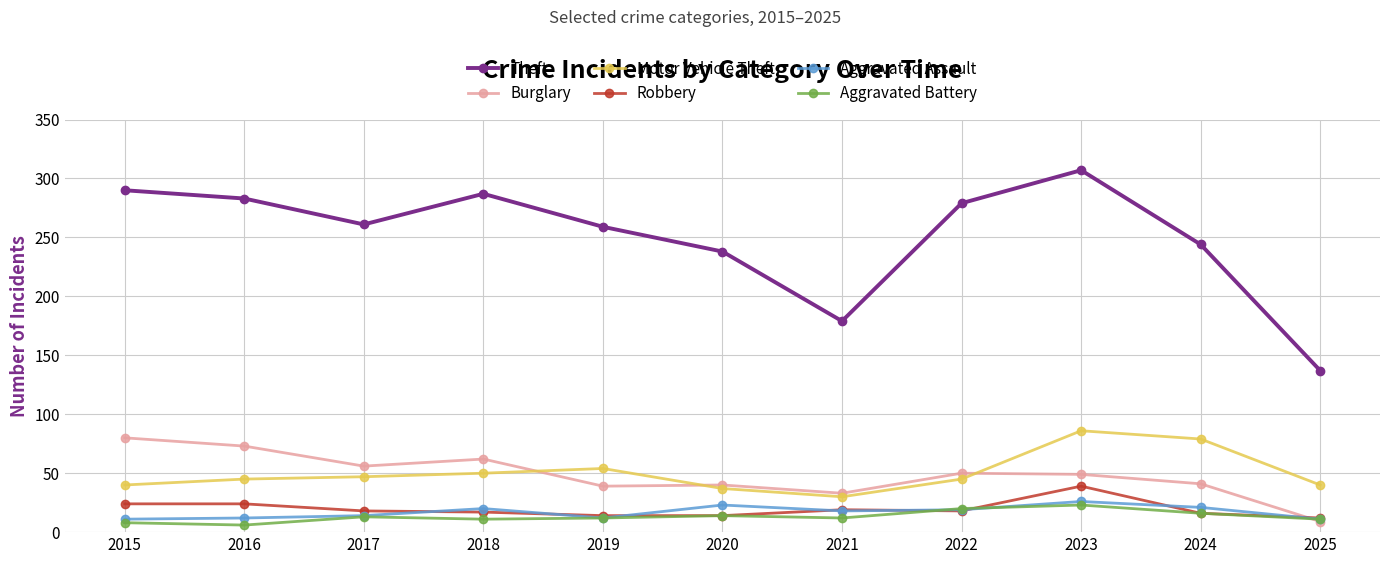

Which series has the largest total across all categories?

Theft